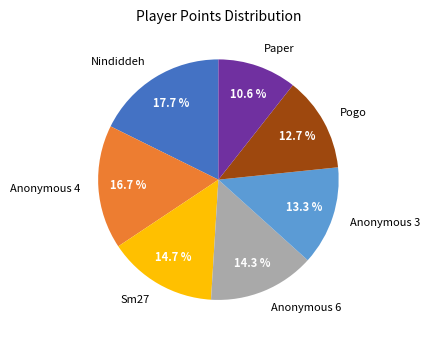

What percentage do Nindiddeh and Paper together represent?

28.3%